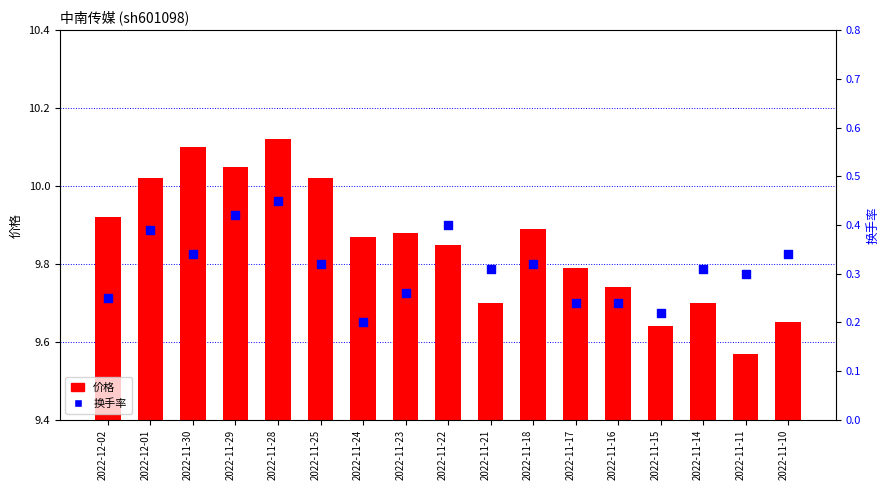

Which series reaches the maximum Y coordinate?

价格